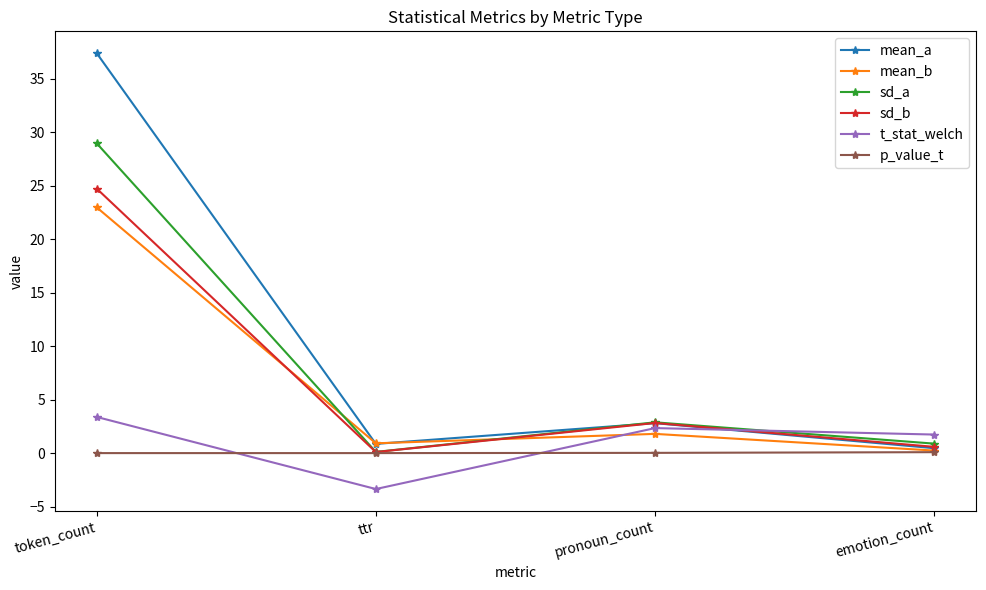

True or false: sd_a has a value of 0.1 at ttr.

True